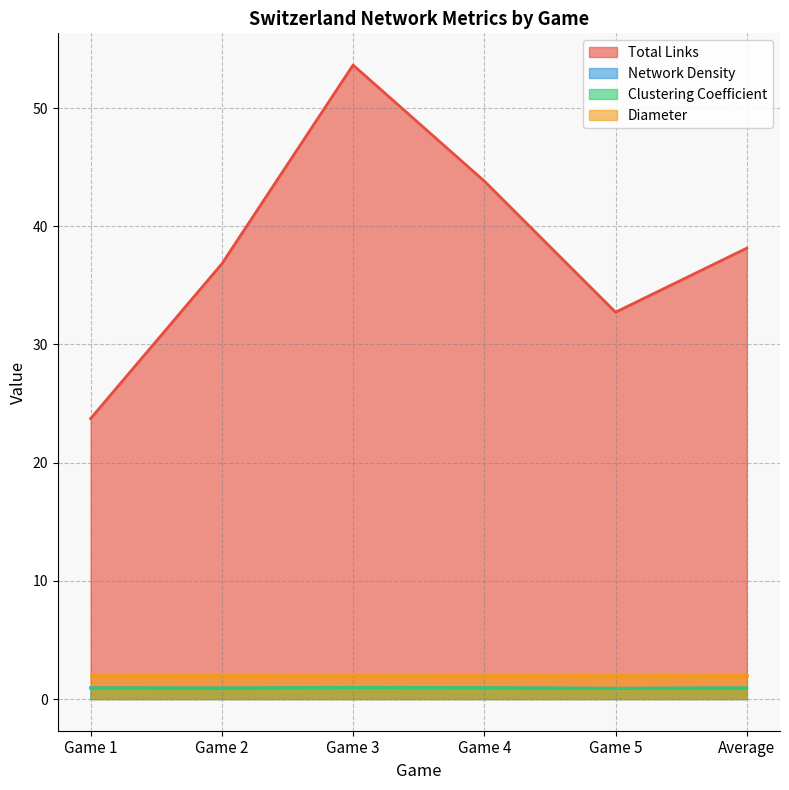

Is the value of Total Links at Game 3 greater than the value of Diameter at Game 2?

Yes